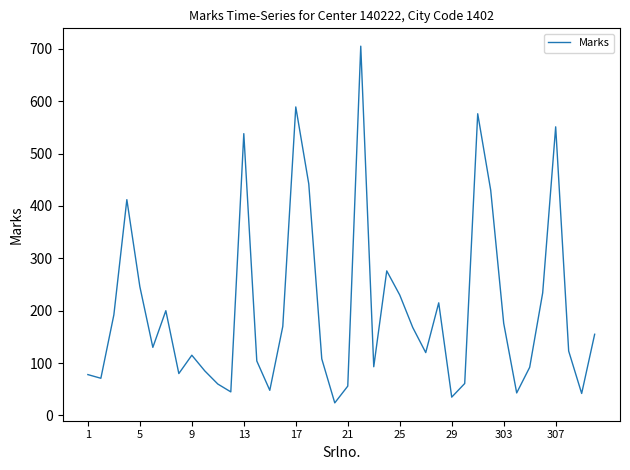

What is the minimum value shown in the chart?

24